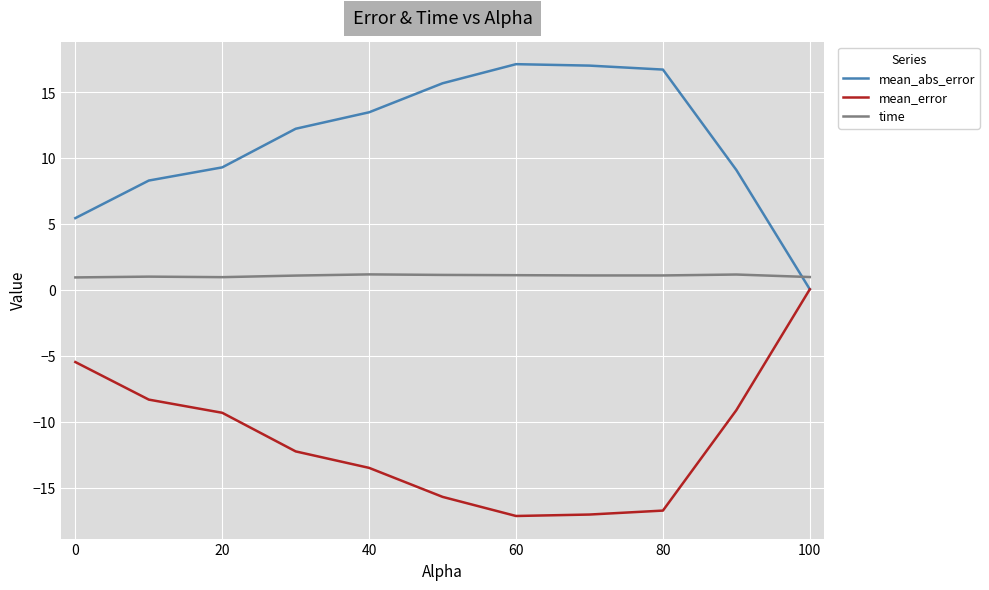

Rank the series by their average value, from lowest to highest.

mean_error, time, mean_abs_error